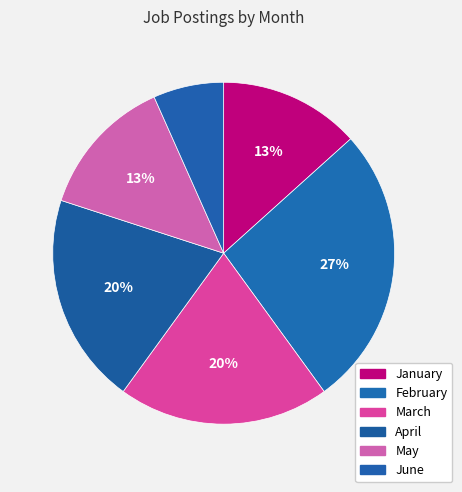

How many segments does this pie chart have?

6